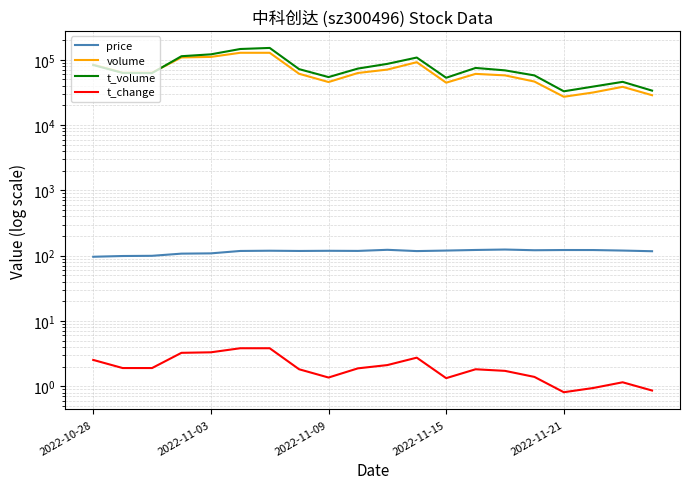

What is the lowest value of the t_volume series?

32893.0